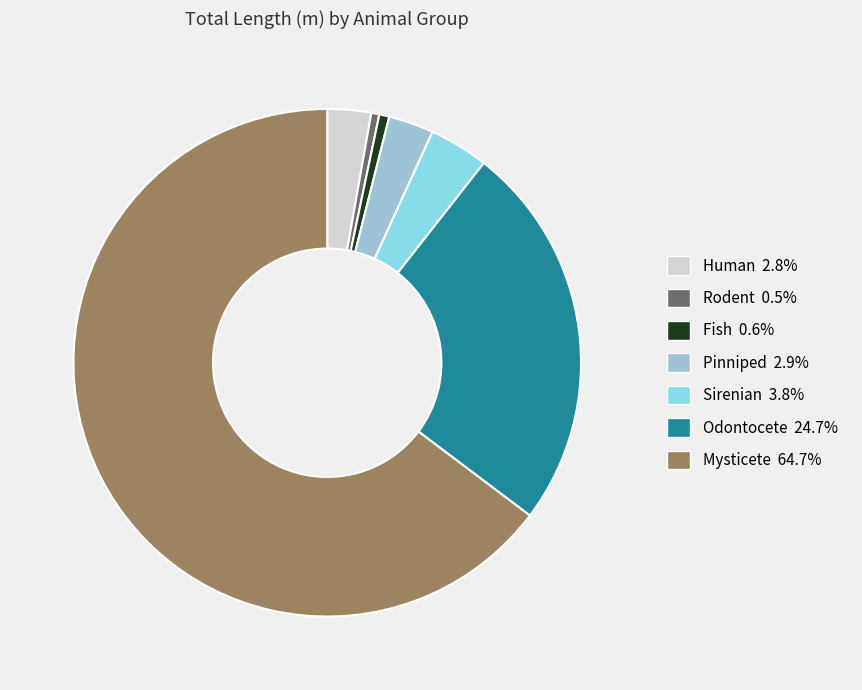

Which category accounts for the majority?

Mysticete